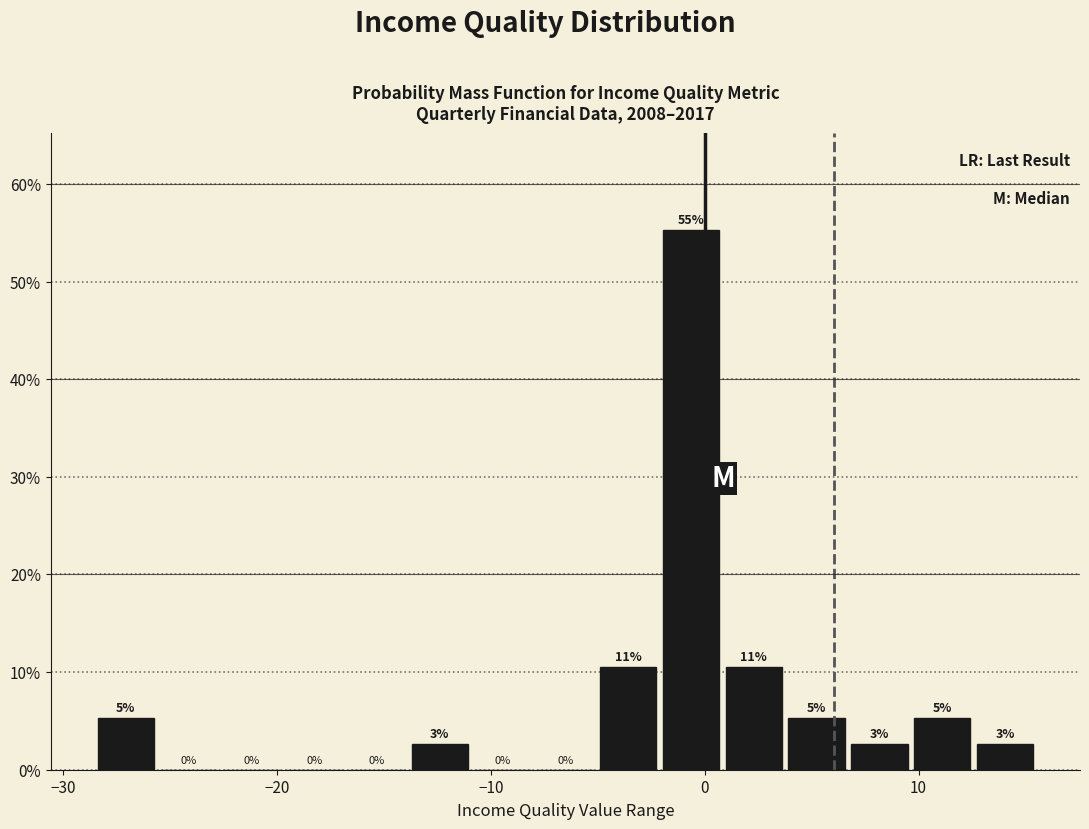

Read against the x-axis, roughly where is the centre of the tallest bar?

-1